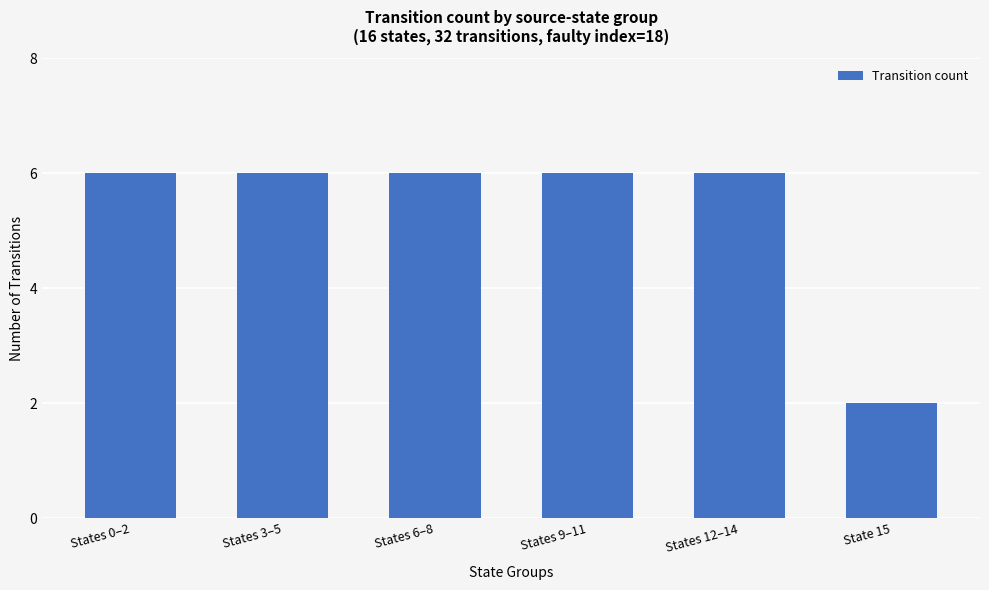

What is the greatest value displayed?

6